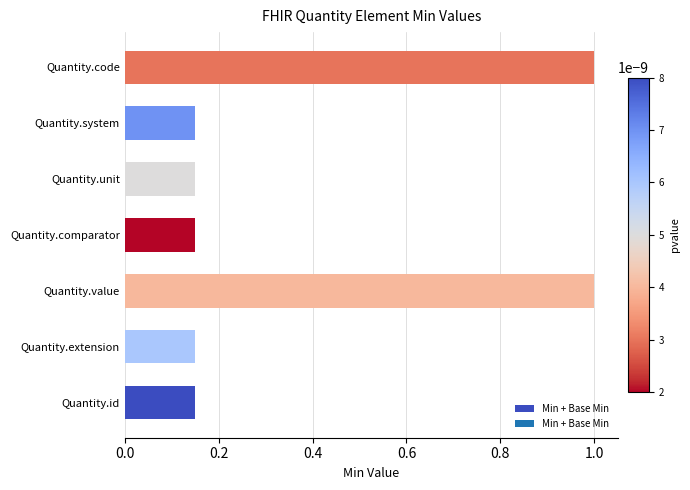

Are the bars horizontal?

Yes